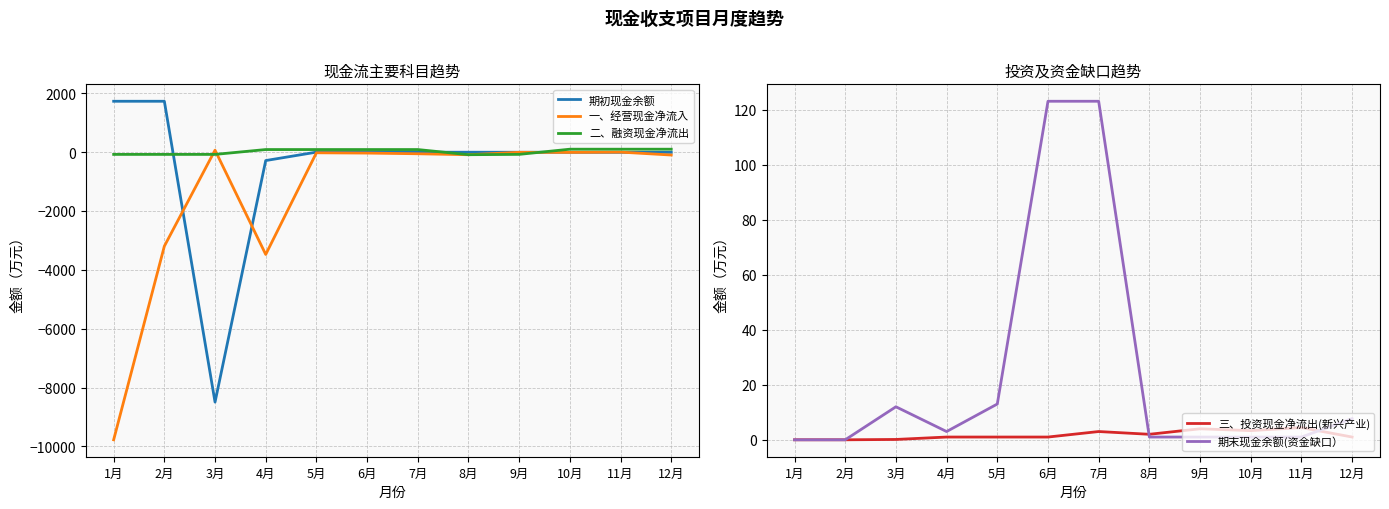

At which label does 期末现金余额(资金缺口） first exceed 3?

3月